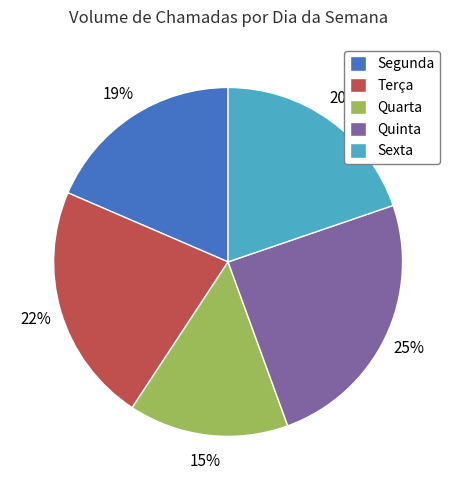

To the nearest percent, what is the difference between the largest and smallest slice percentages?

10%